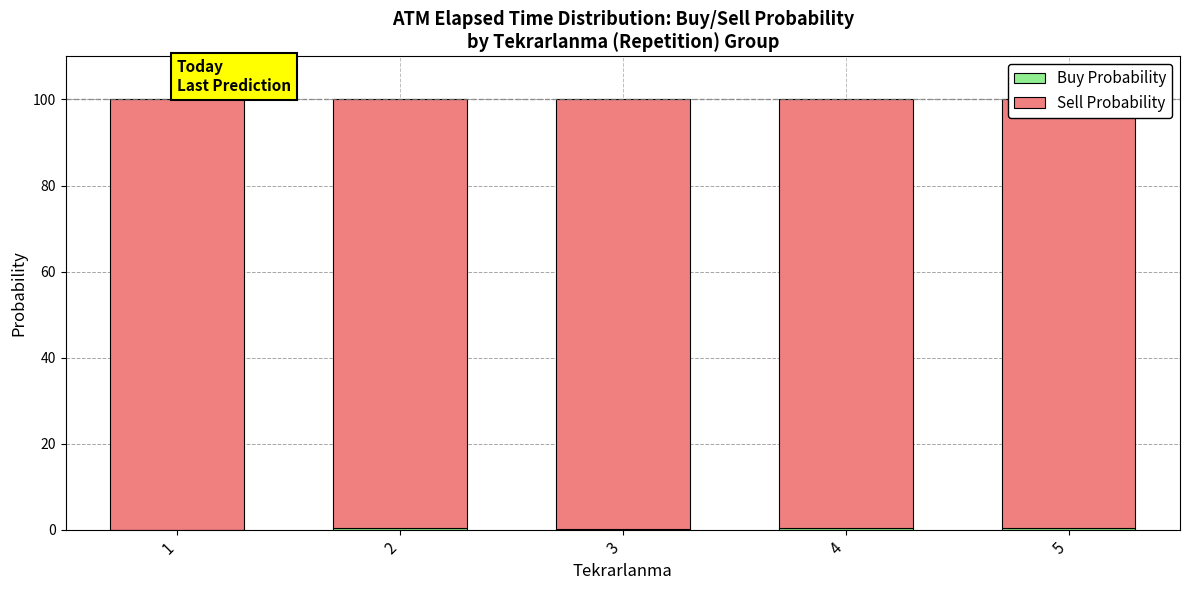

What is the total value across all series at 4?

100.0